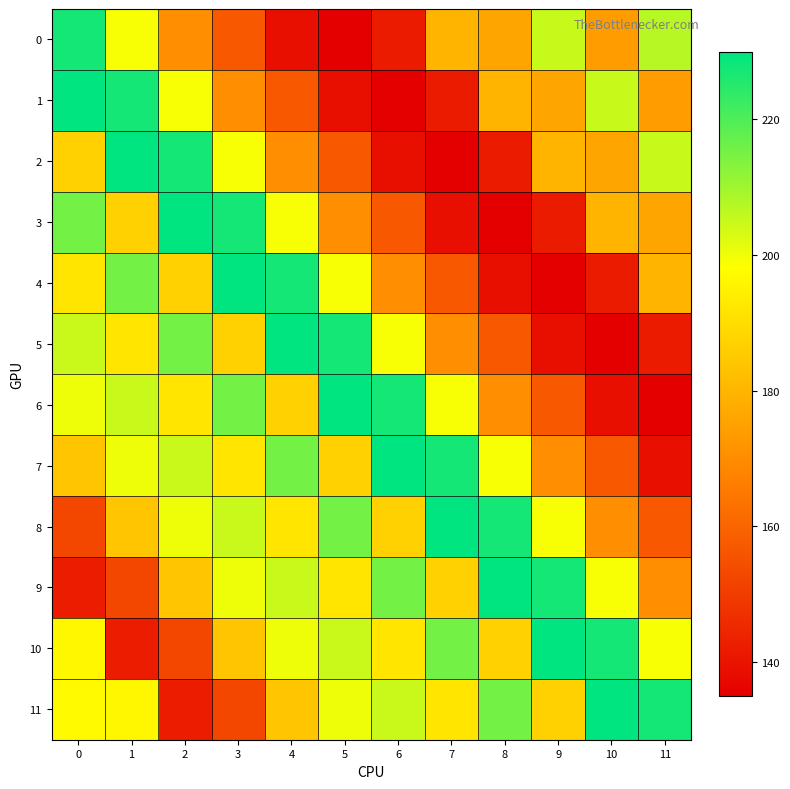

At 8, list the series in order from largest to smallest.

9, 8, 11, 7, 10, 1, 0, 6, 5, 2, 4, 3